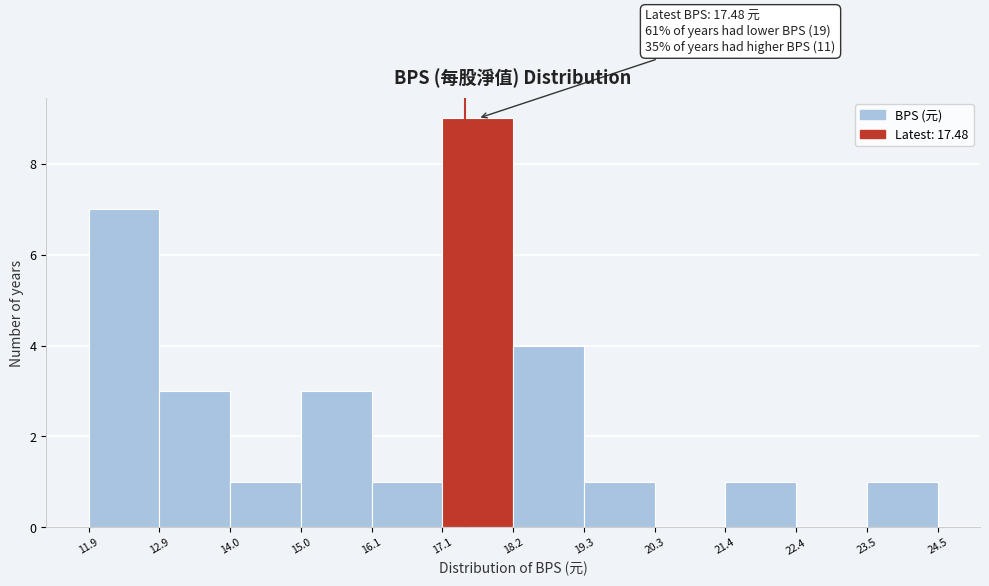

Which range on the x-axis has the tallest bar?

17.1 to 18.2